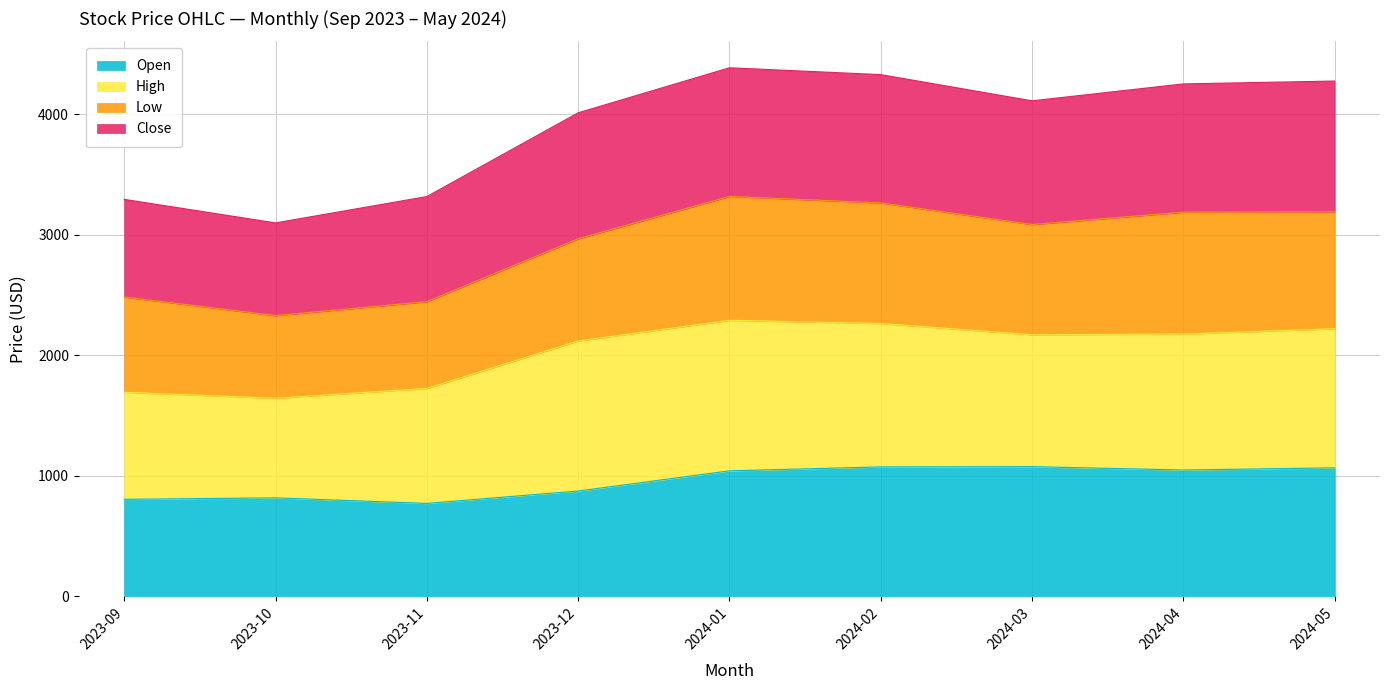

What is the total value across all series at 2023-09?

3293.9